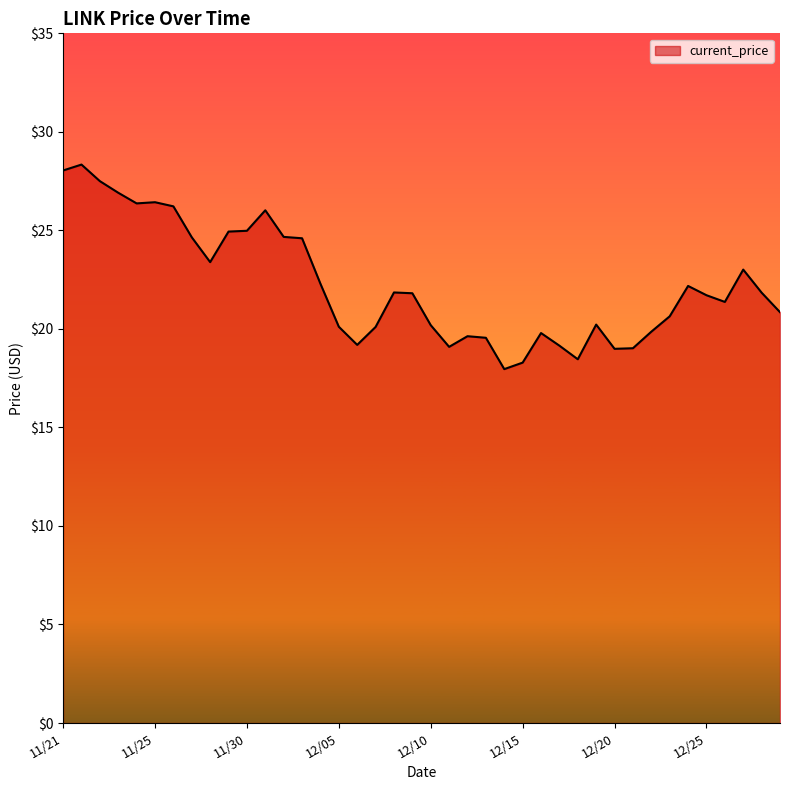

What is the difference between the maximum and minimum values?

10.4